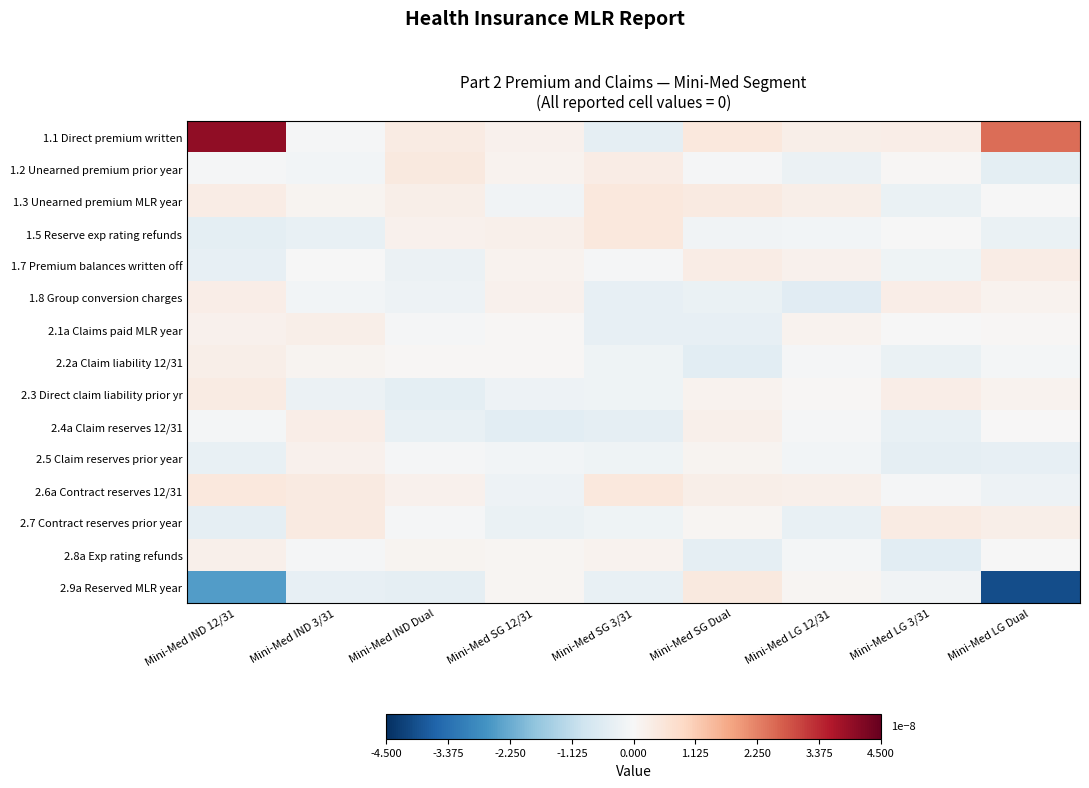

At how many categories does at least one series exceed 0?

9